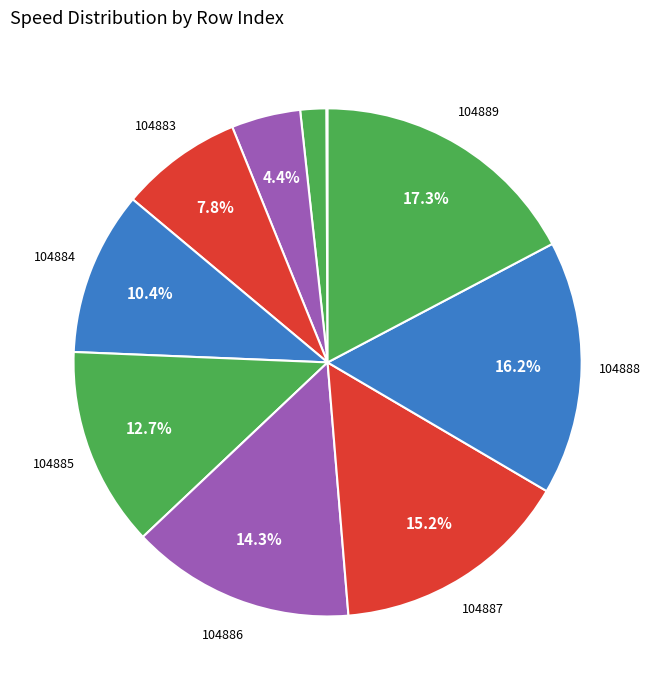

How many slices are in this pie chart?

11